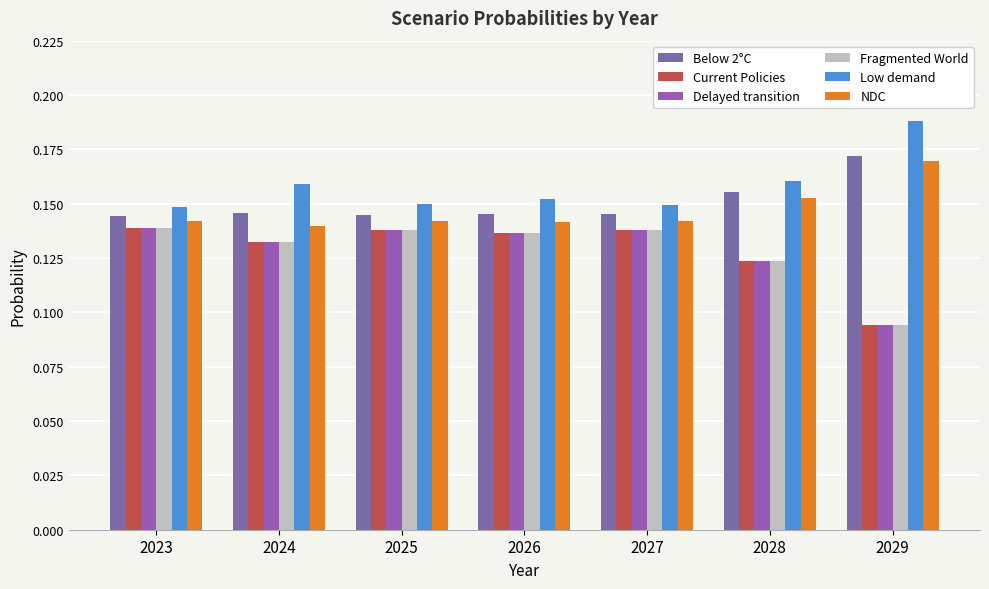

What is the approximate value of NDC at 2028?

0.2